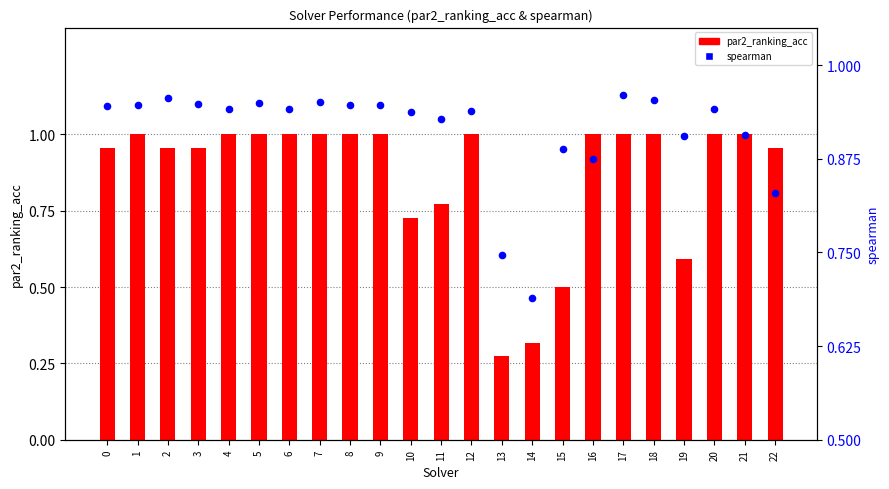

Which series reaches the maximum Y coordinate?

par2_ranking_acc